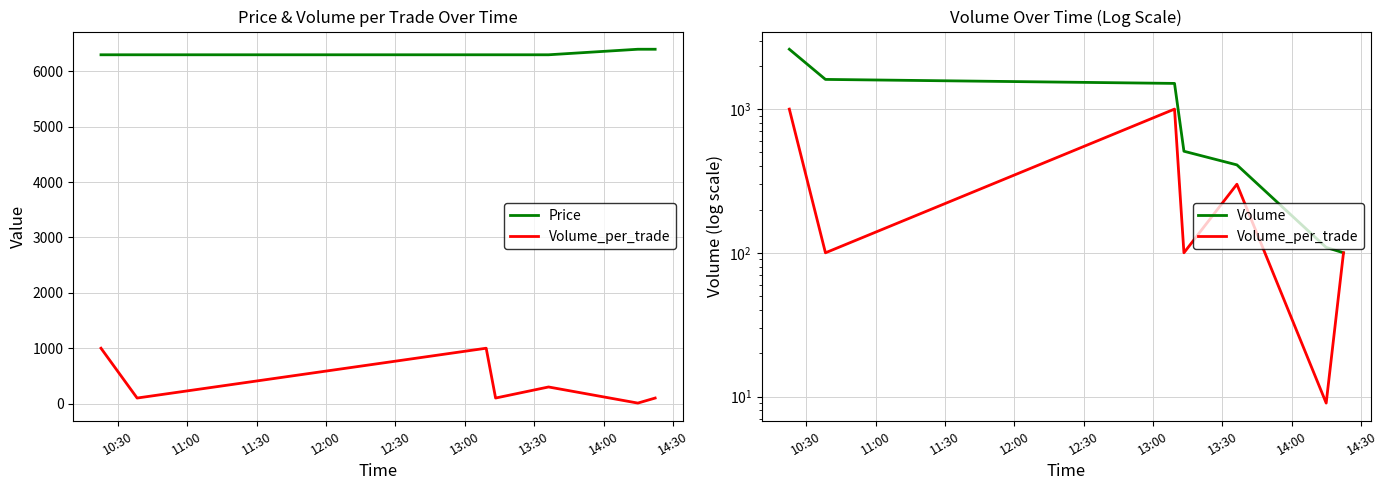

Does the chart display data point markers on the line(s)?

No